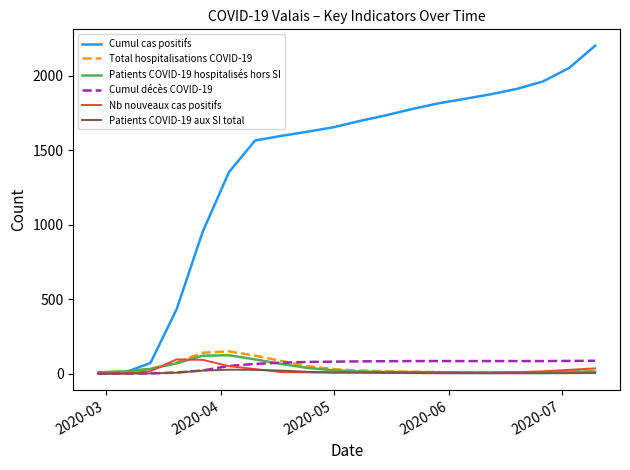

Which series has the largest total across all categories?

Cumul cas positifs